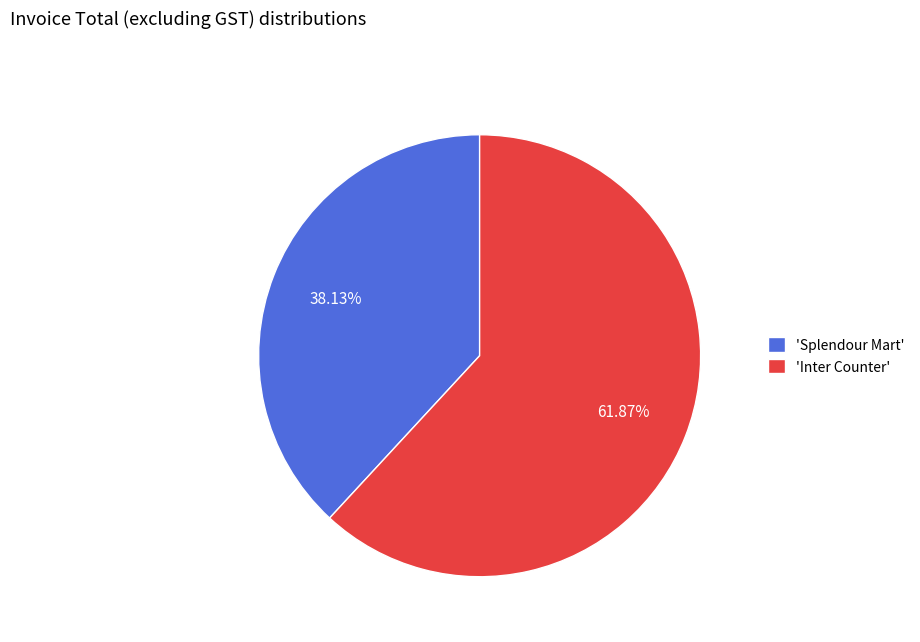

Is the sum of Inter Counter and Splendour Mart greater than half?

Yes